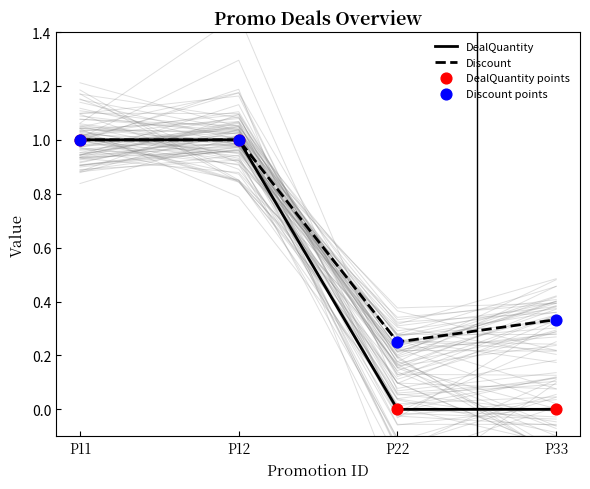

What are all the series names shown in the legend?

DealQuantity, Discount, DealQuantity points, Discount points